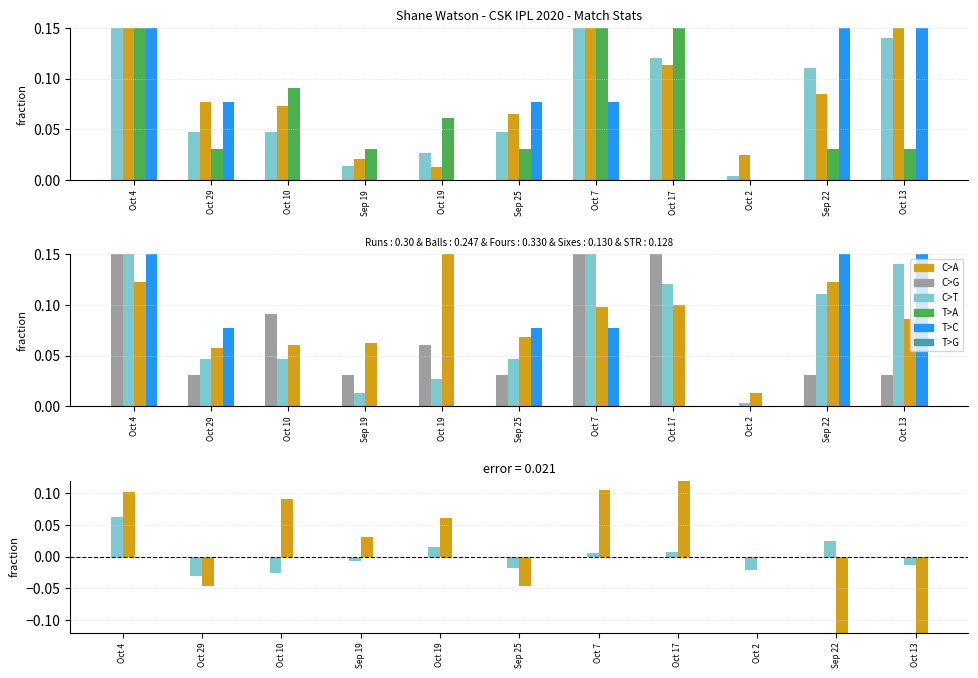

What is the label of the 10th bar from the left?

Sep 22